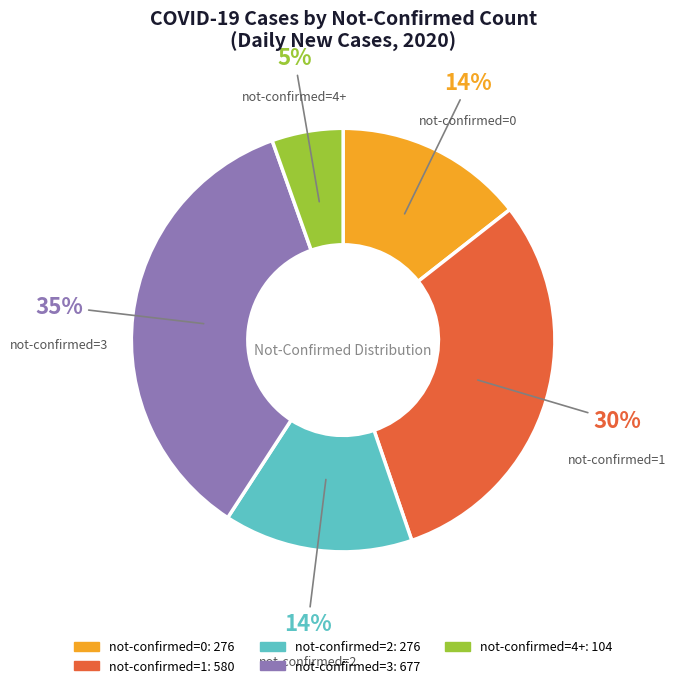

Between not-confirmed=3 and not-confirmed=2, which is larger?

not-confirmed=3